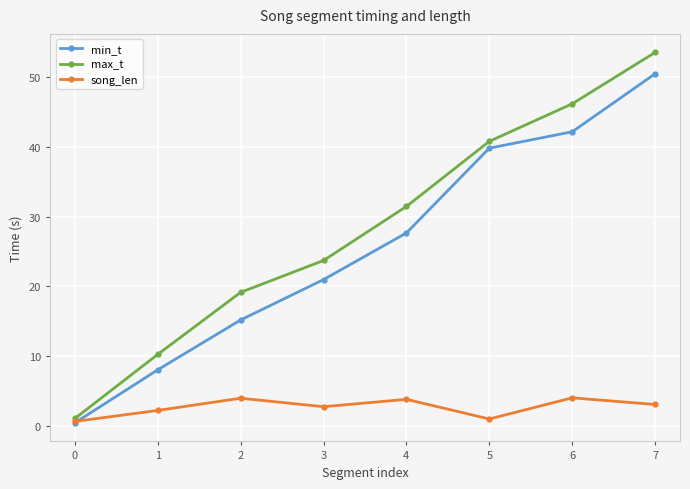

What is the difference between the second highest and second lowest values in the max_t series?

35.9